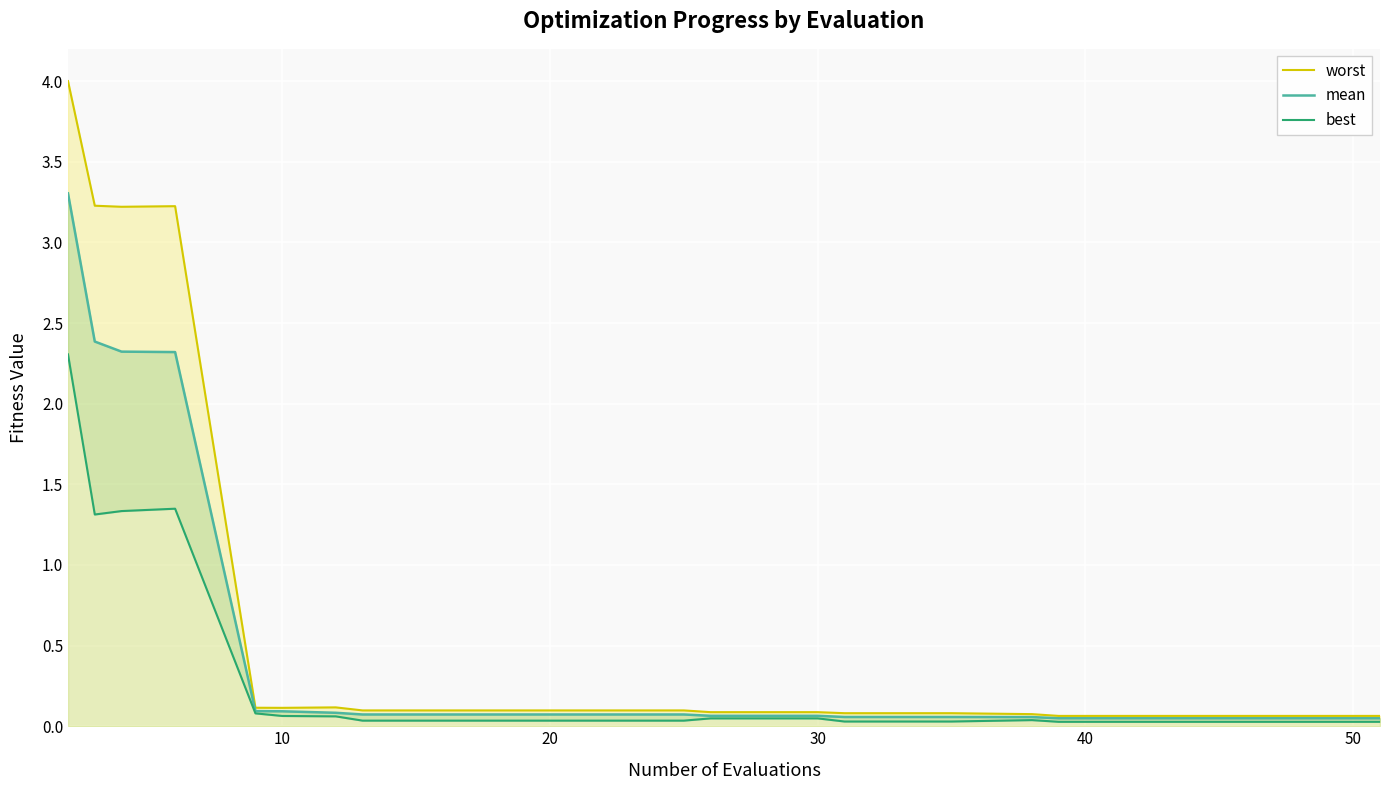

True or false: worst has more than 2 interior local peaks.

False